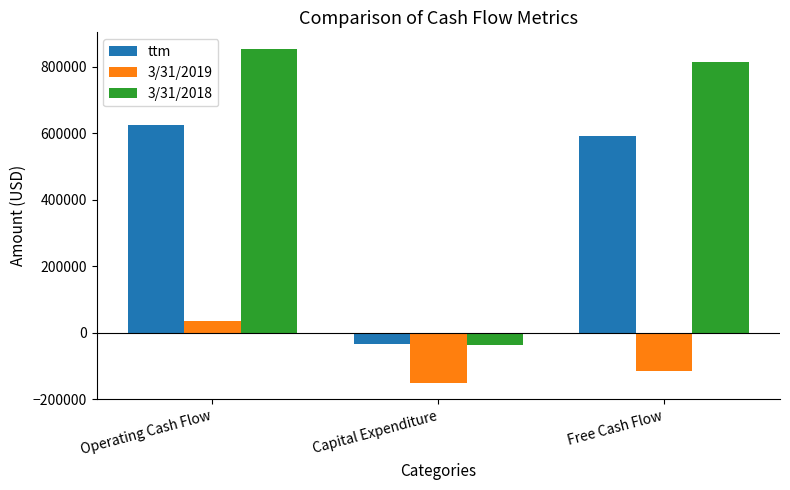

At how many categories does at least one series exceed 763637?

2